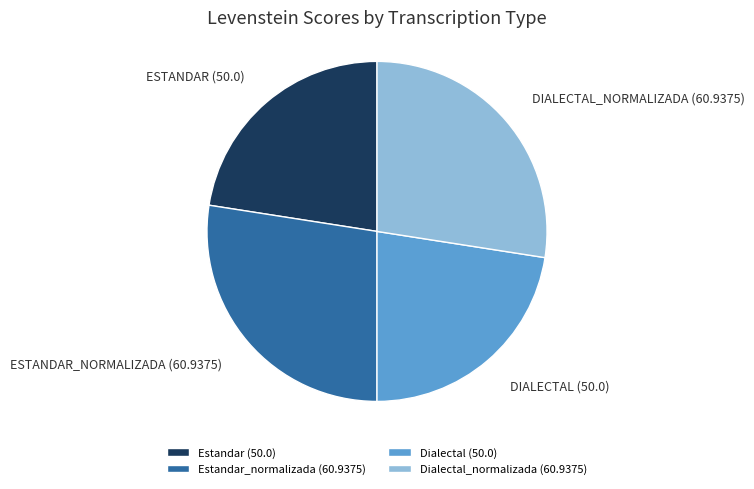

Is Estandar_normalizada (60.9375) the majority of the pie?

No